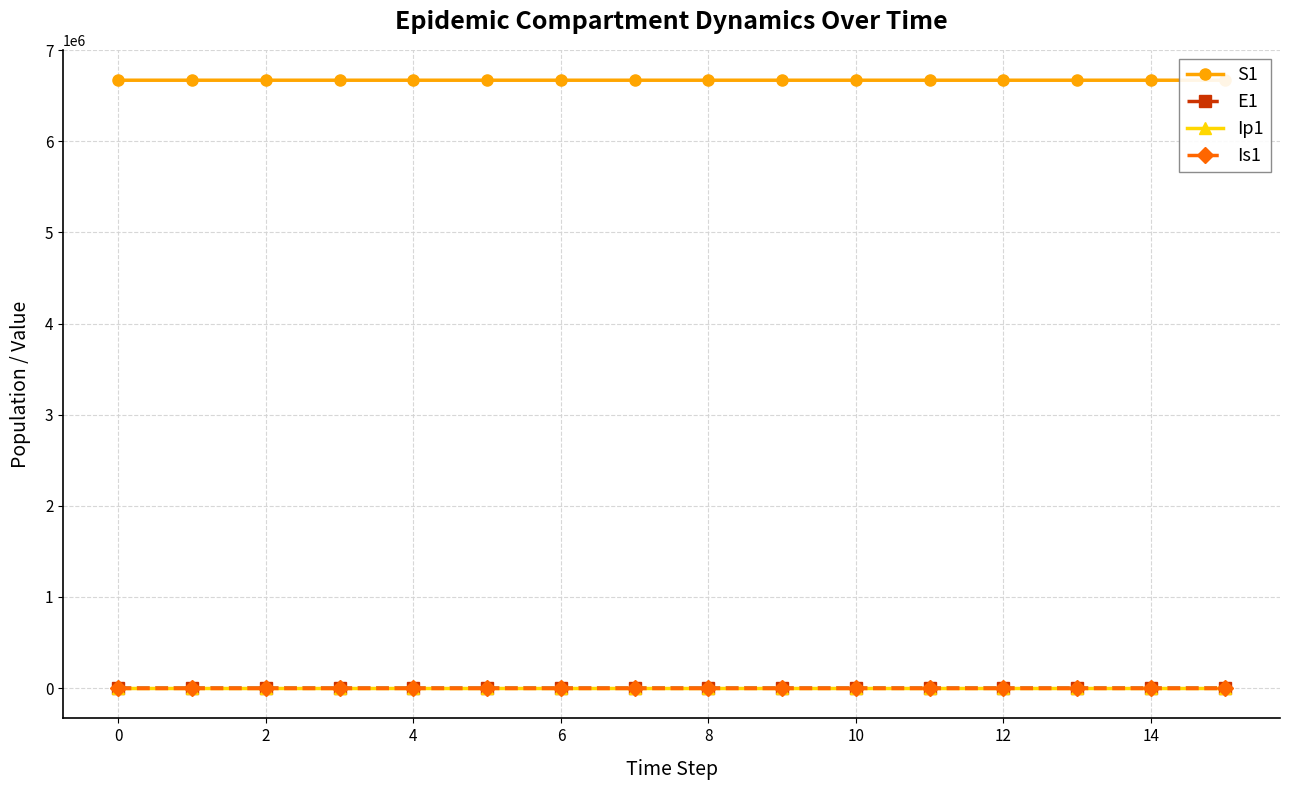

What is the total value across all series at 14?

6671081.1